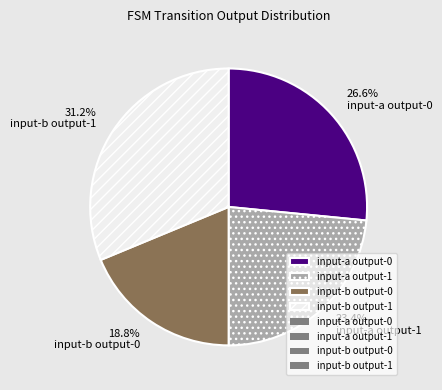

How much of the chart is everything except input-a output-0?

73.4%